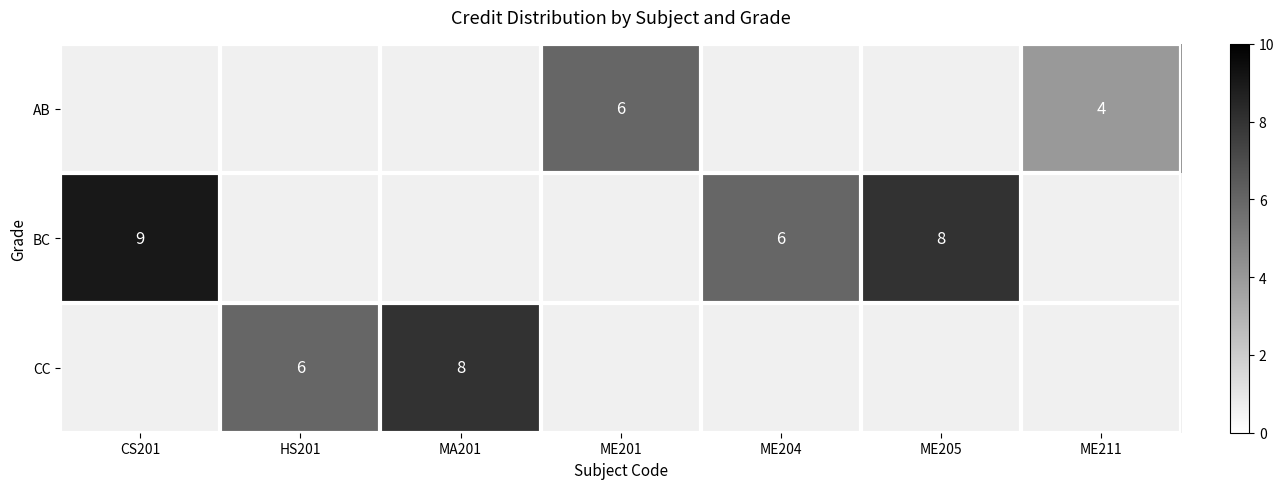

What is the greatest value displayed?

9.0